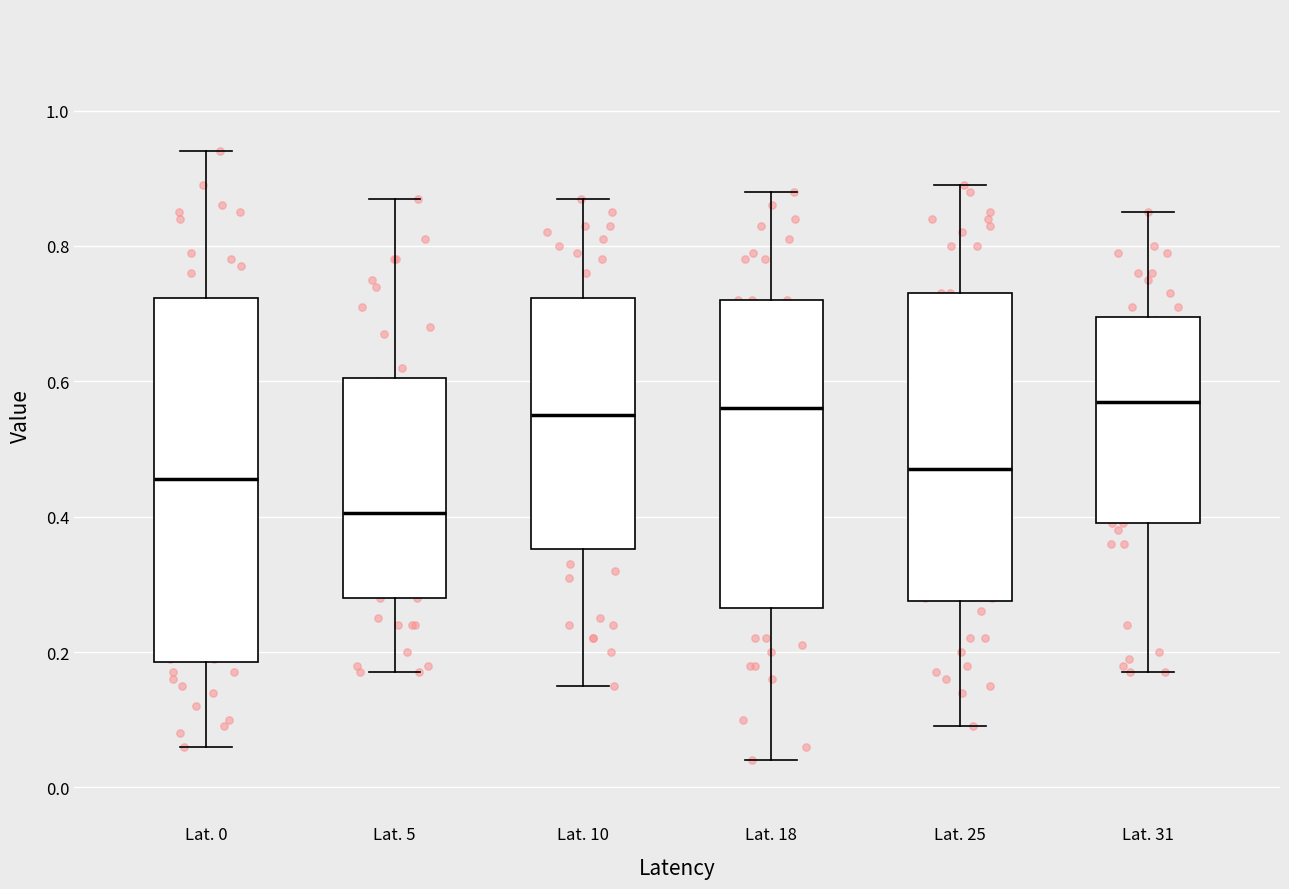

Comparing the boxes themselves (not the whiskers), which one is the tallest?

Lat. 0